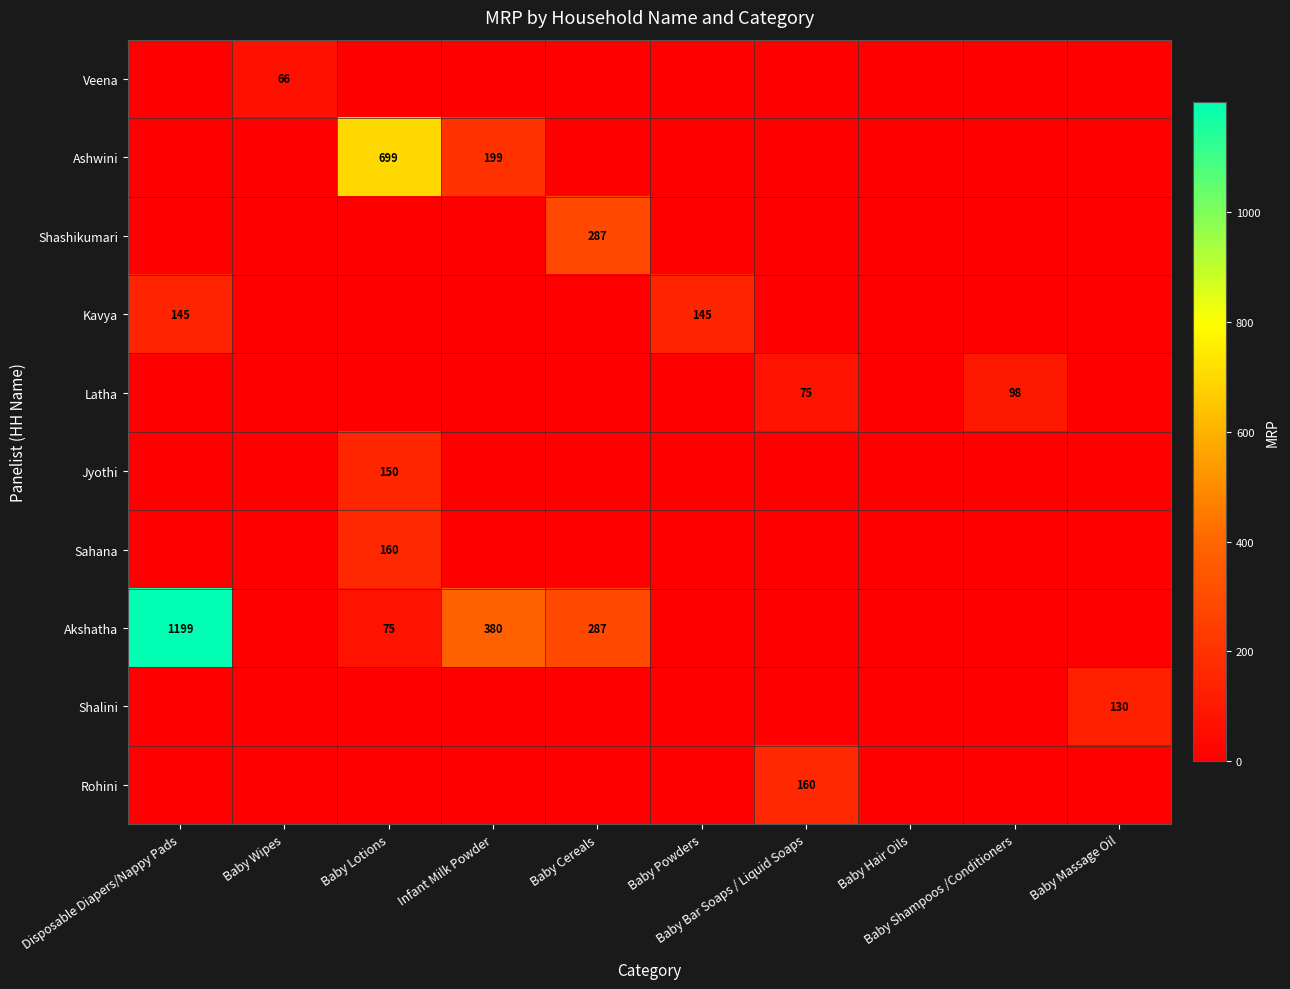

How many data points in Akshatha are above 0?

4